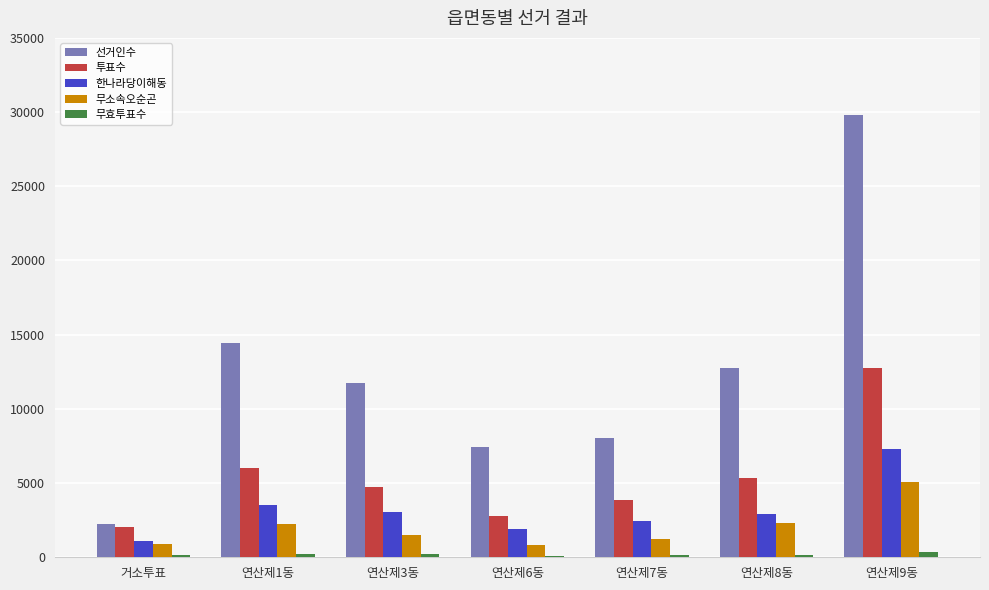

List the series in order of their peak value, lowest first.

무효투표수, 무소속오순곤, 한나라당이해동, 투표수, 선거인수